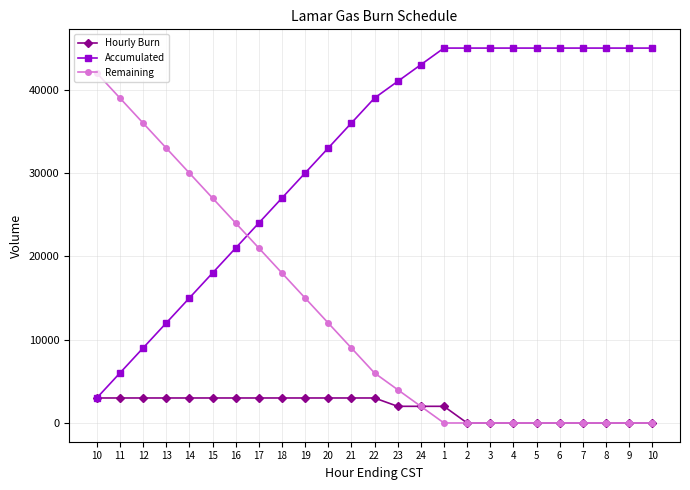

What is the label of the 15th point from the right?

20